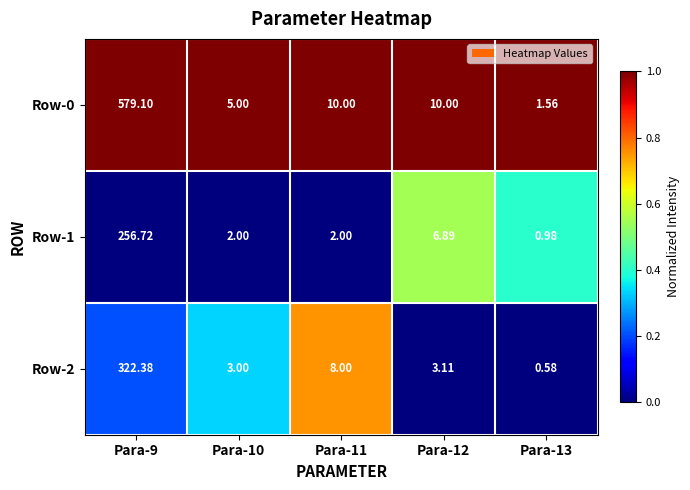

How many series are shown in this chart?

3